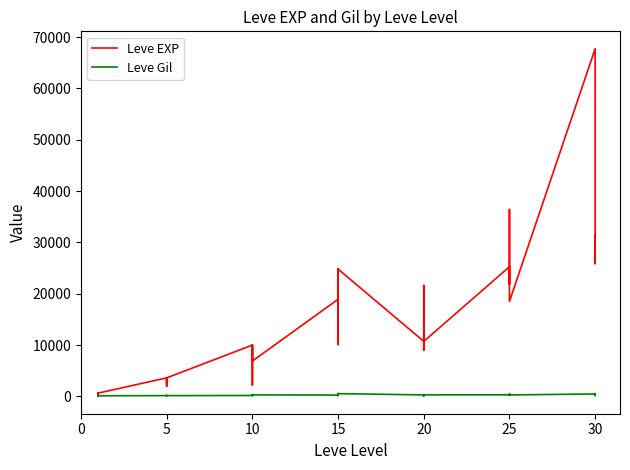

At how many categories does at least one series exceed 21233?

12